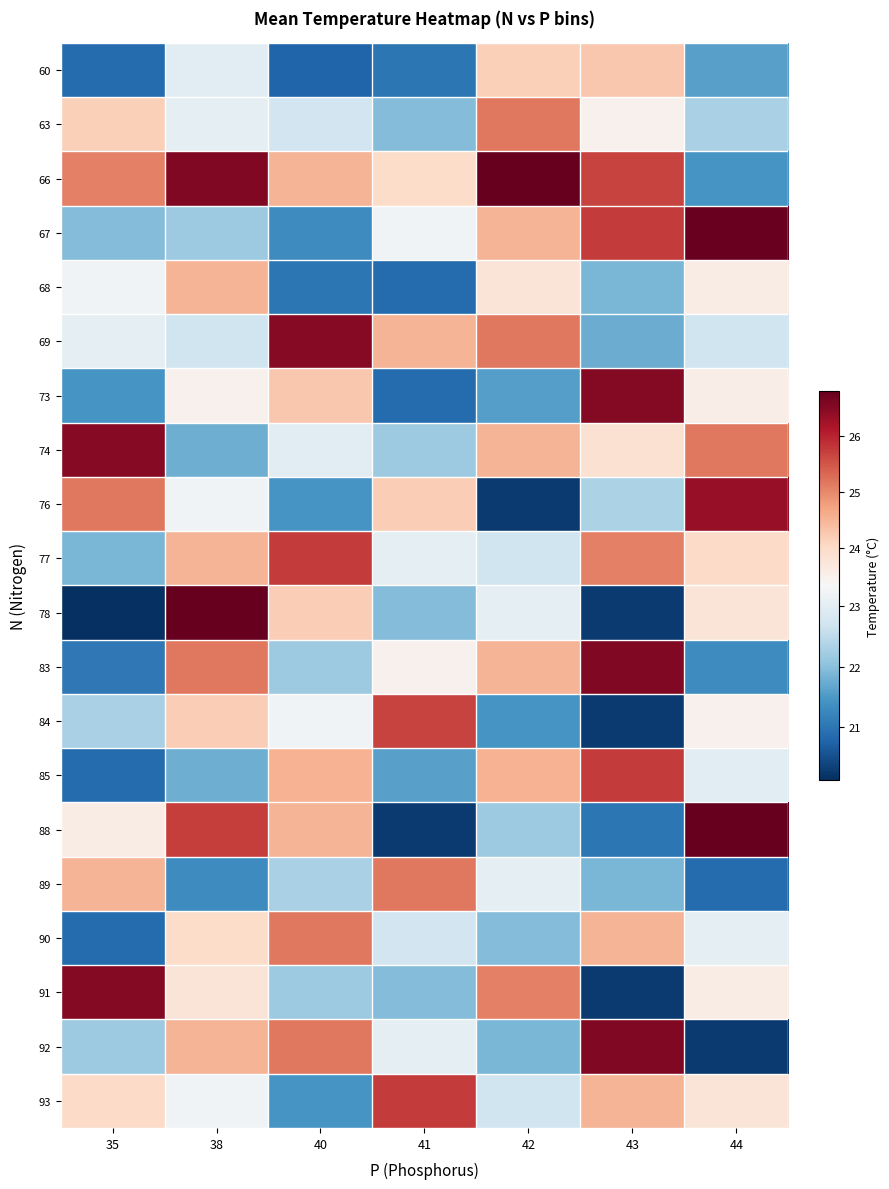

How many data points in 76 are above 23?

4